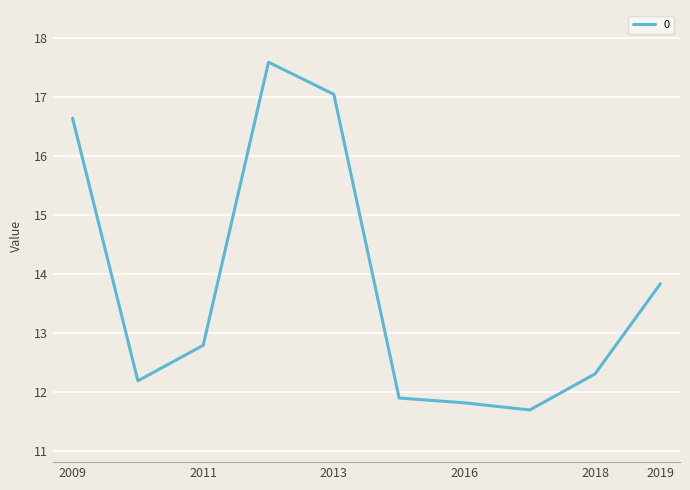

How many values are below 12?

3